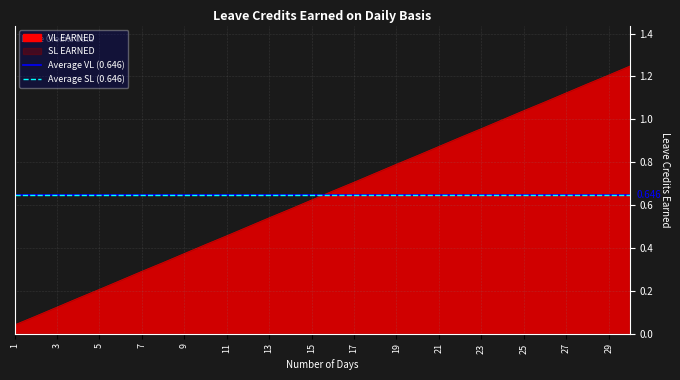

What is the maximum value for SL EARNED?

1.2